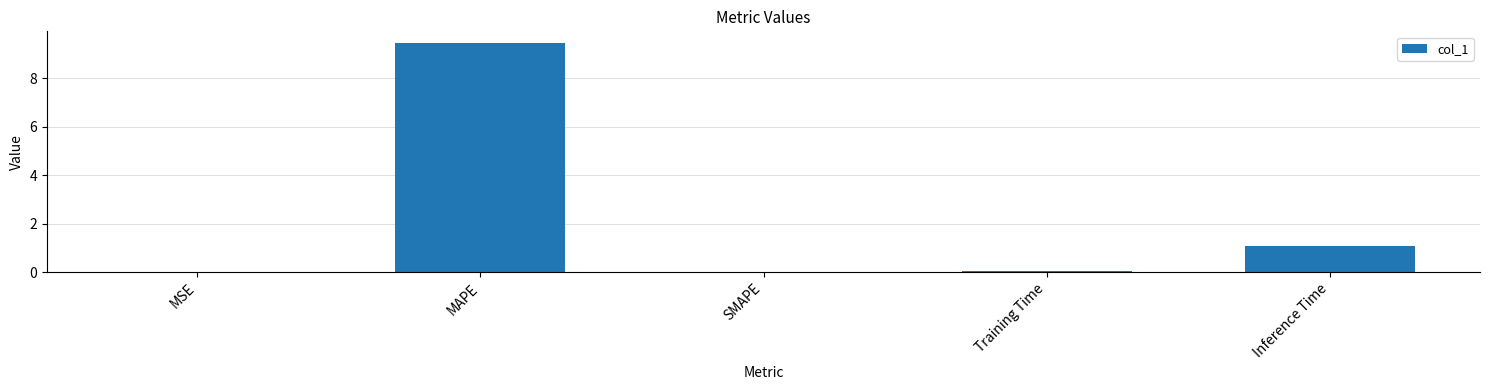

What is the difference between the values at MSE and Training Time?

0.1